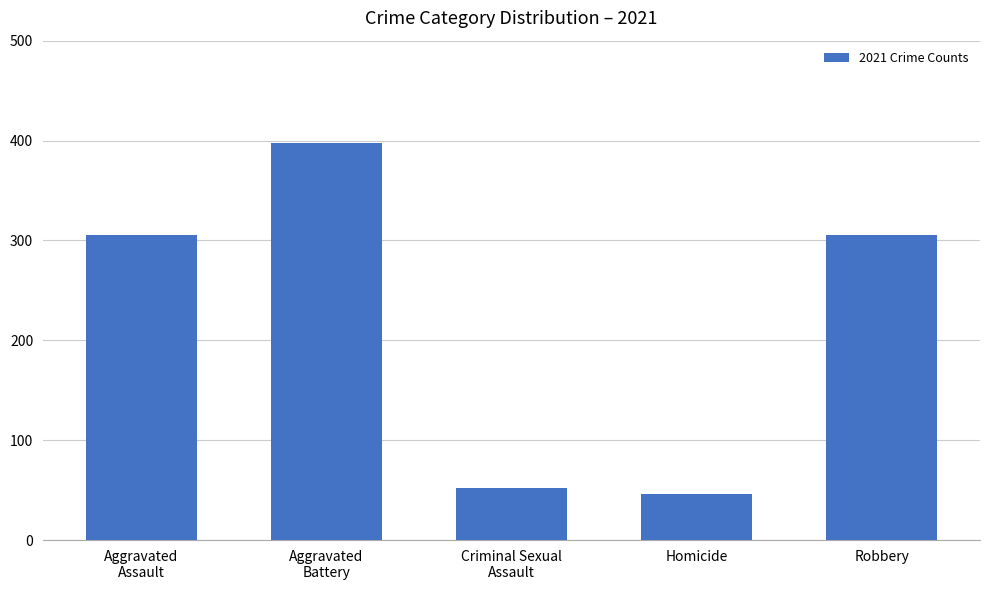

At which category does the chart reach its minimum across all series?

Homicide